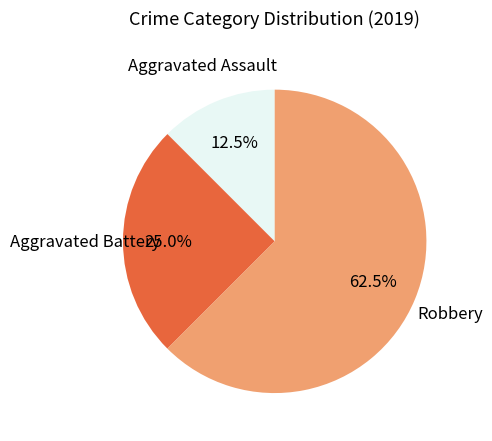

Is there any slice that represents more than half of the pie?

Yes